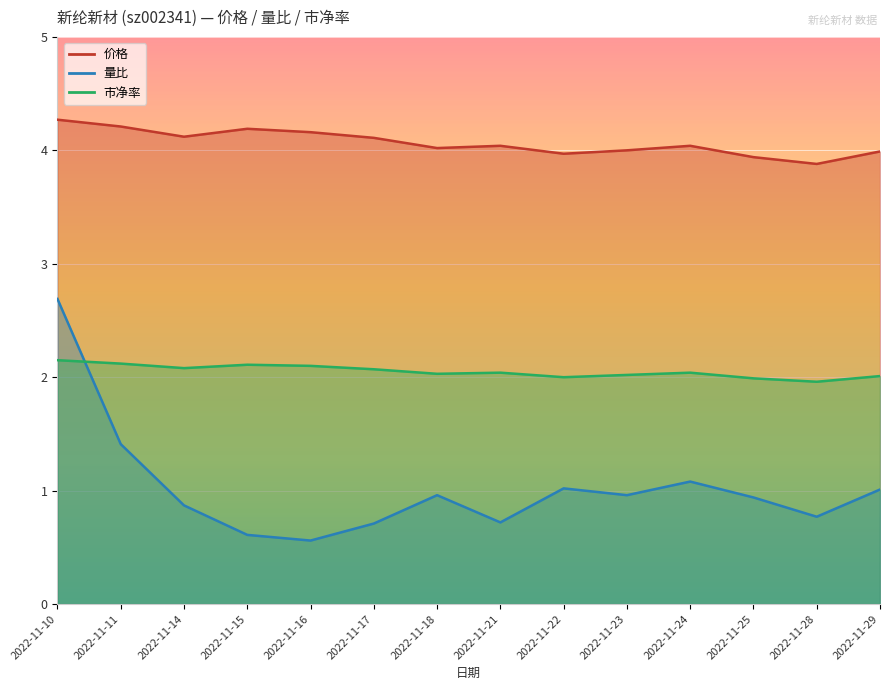

How many lines are shown in the chart?

3